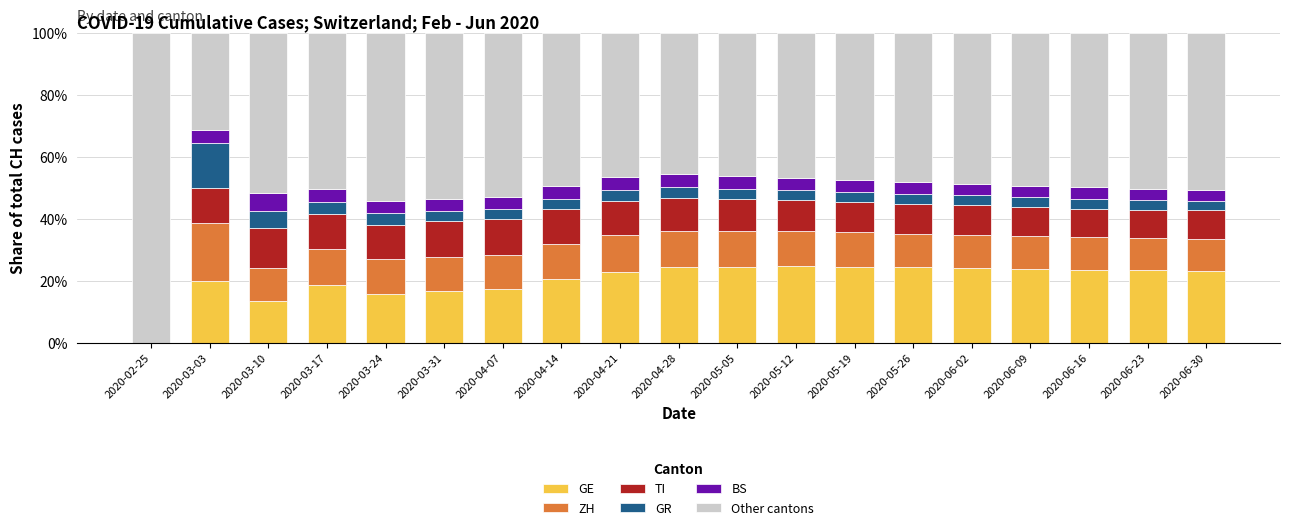

What are all the series names shown in the legend?

GE, ZH, TI, GR, BS, Other cantons